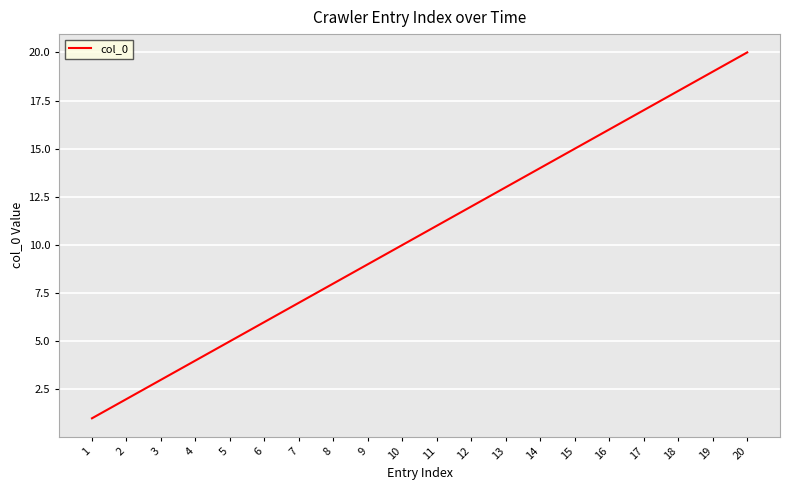

List the labels in order of value, smallest first.

1, 2, 3, 4, 5, 6, 7, 8, 9, 10, 11, 12, 13, 14, 15, 16, 17, 18, 19, 20